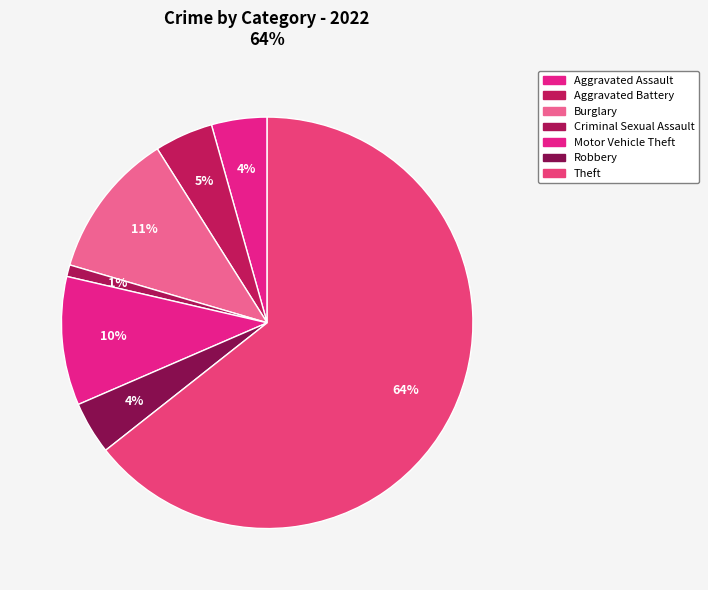

What percentage is the Burglary slice, to the nearest percent?

11%